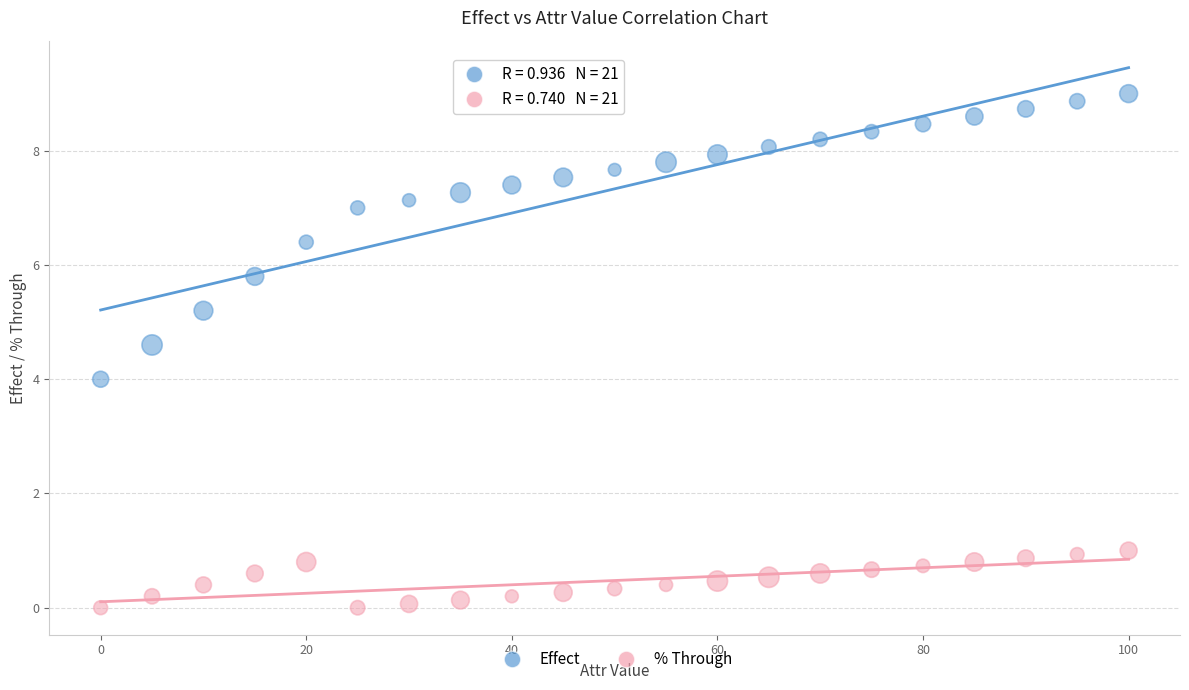

Which series contains the lowest Y value?

% Through